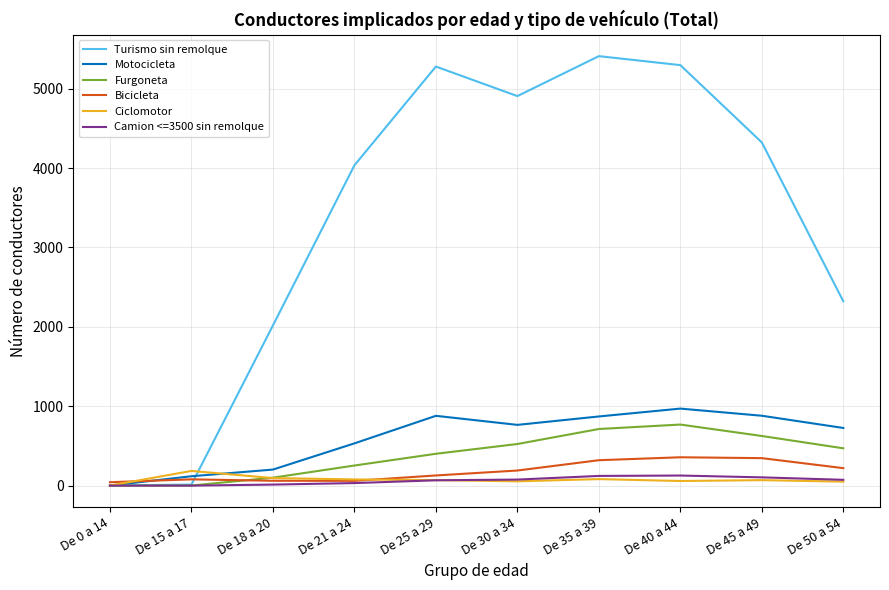

What is the difference between the highest and lowest values at De 21 a 24?

4002